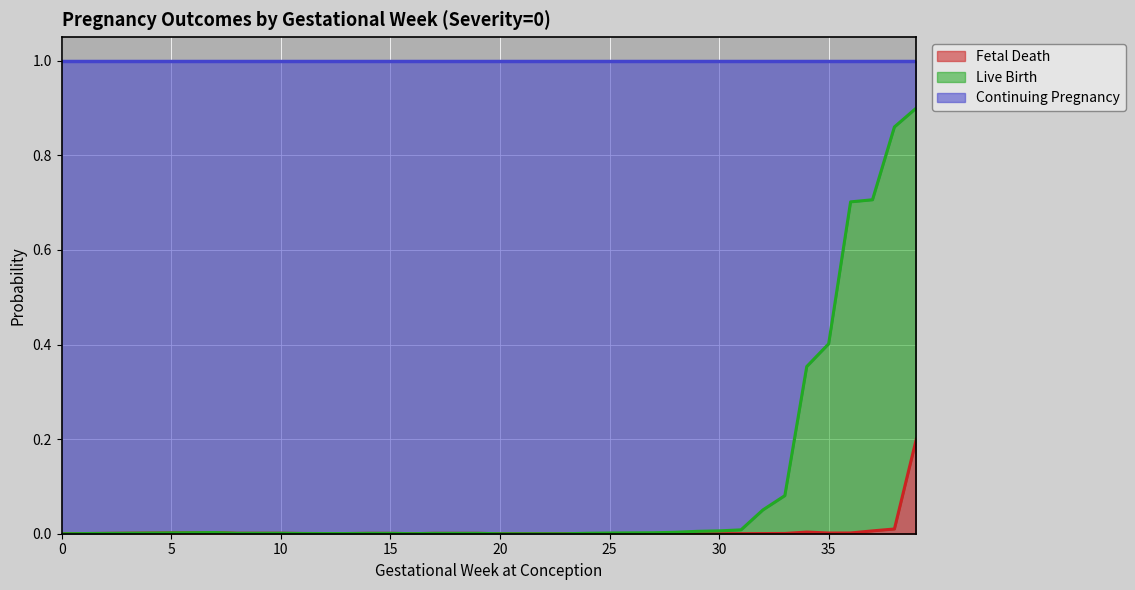

True or false: p_fetaldeath_next and p_contpreg_next intersect in this chart.

False